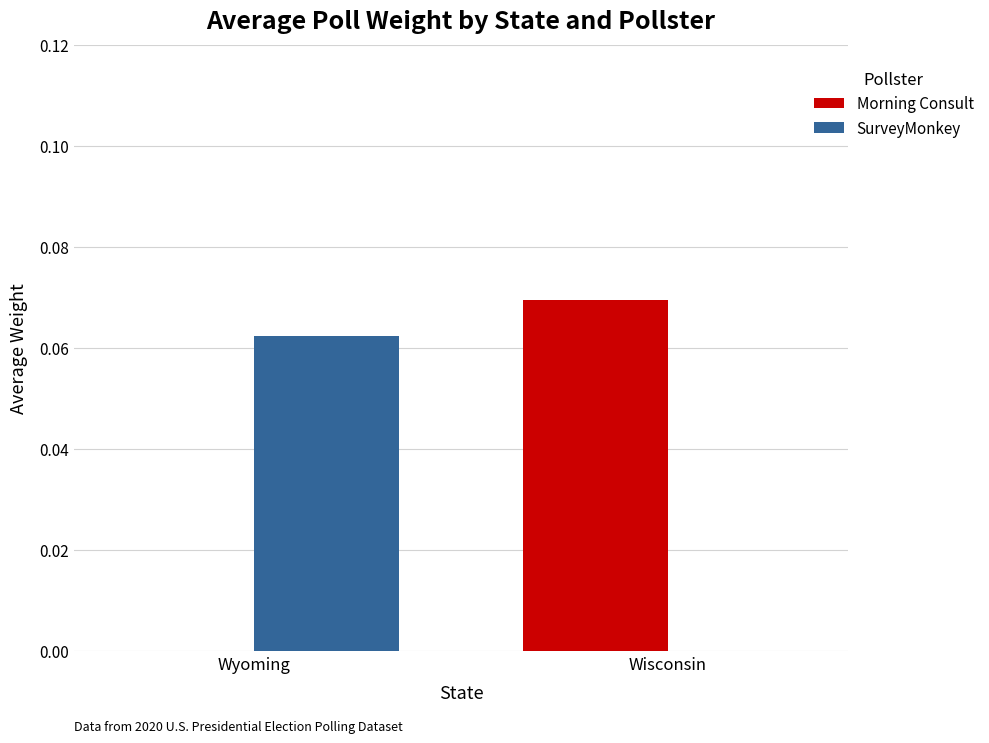

True or false: Morning Consult has a value of 0.0 at Wisconsin.

False